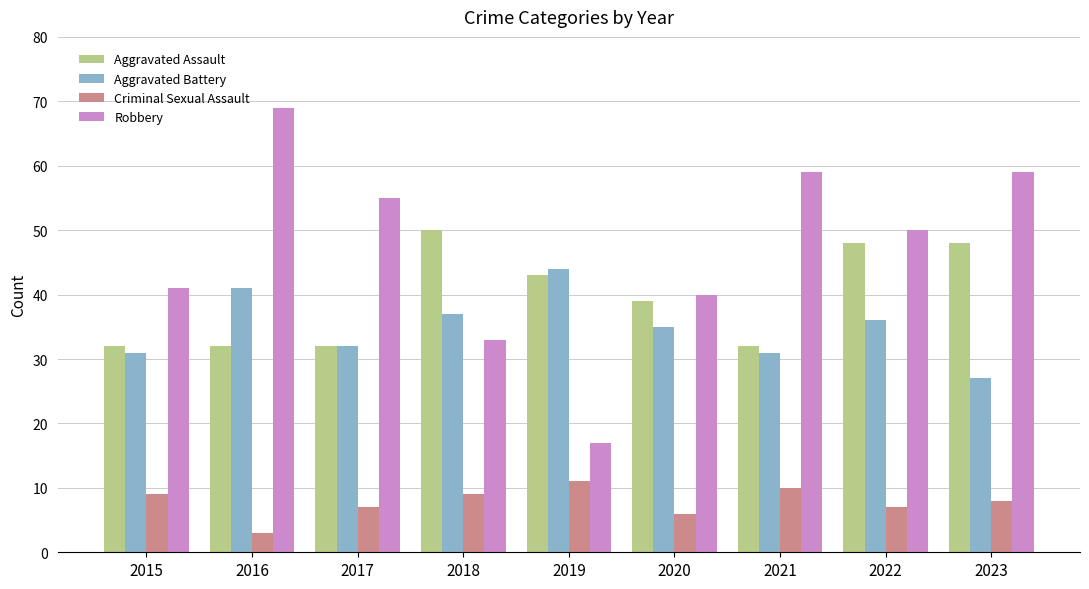

Are the bars horizontal?

No